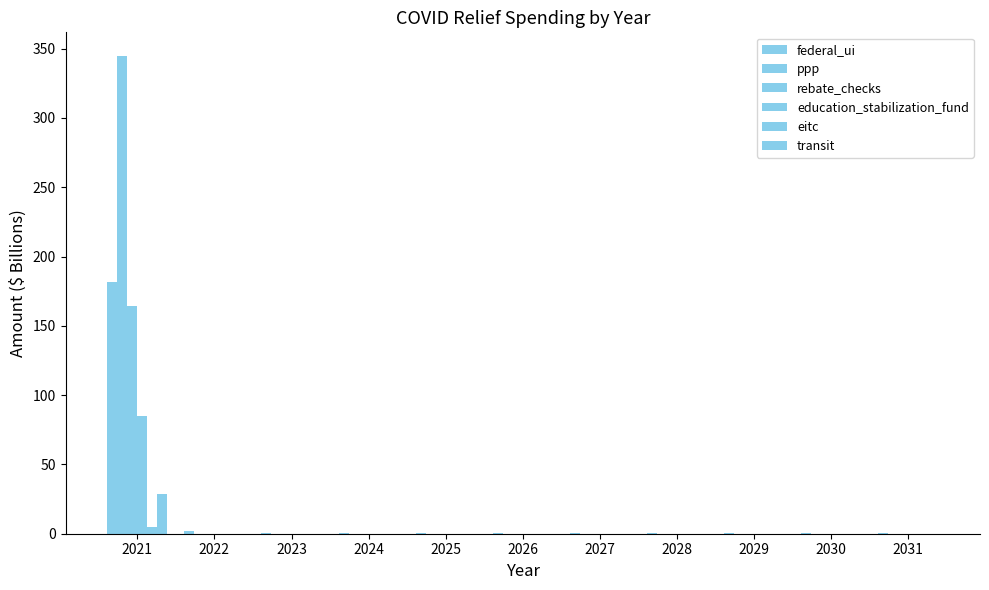

How many distinct data groups are displayed?

6